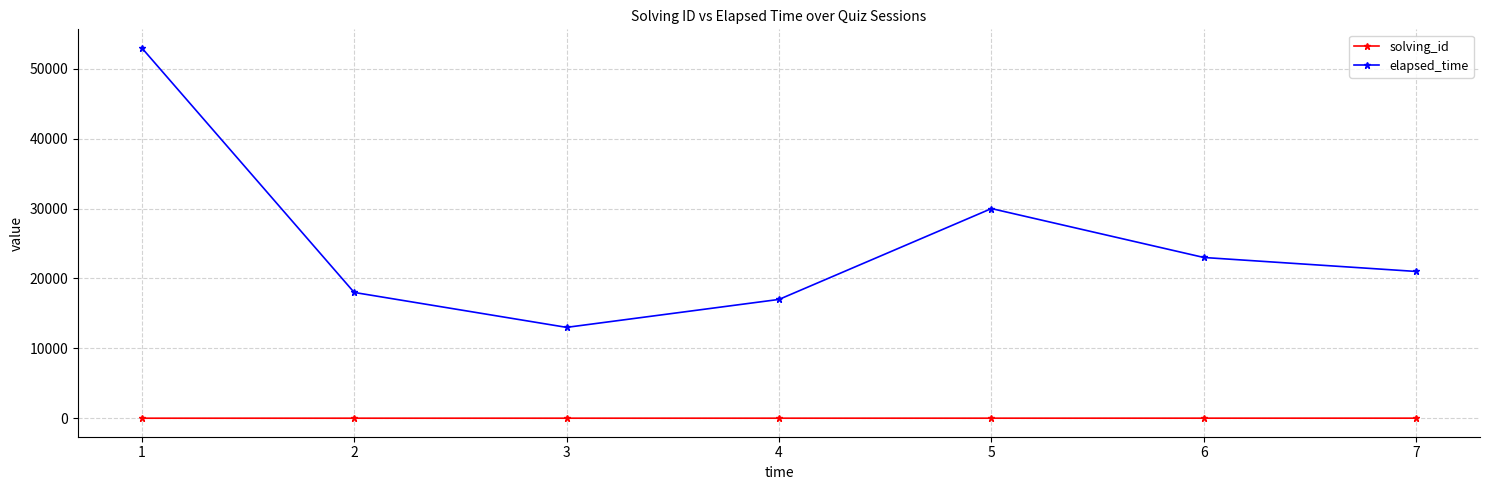

The value of elapsed_time at 7 is 31826. True or false?

False